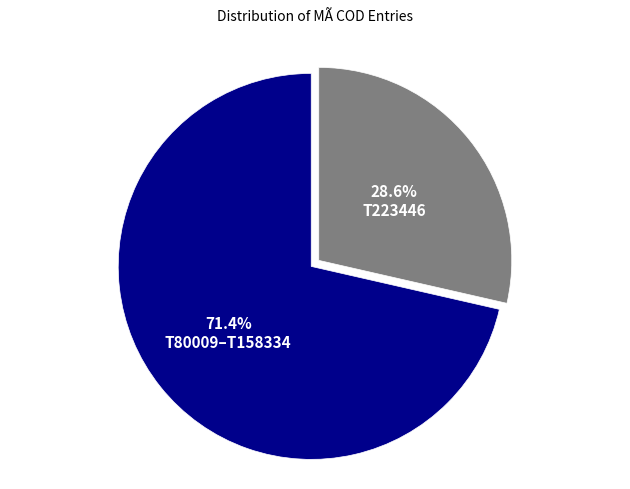

What is the smallest slice in the pie chart?

T223446